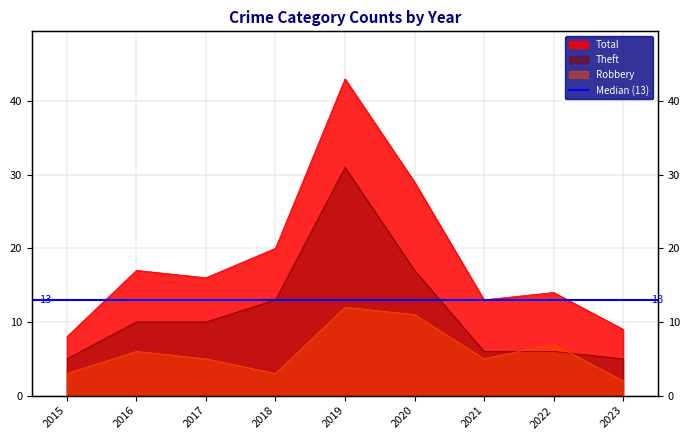

What is the average value of the Robbery series?

6